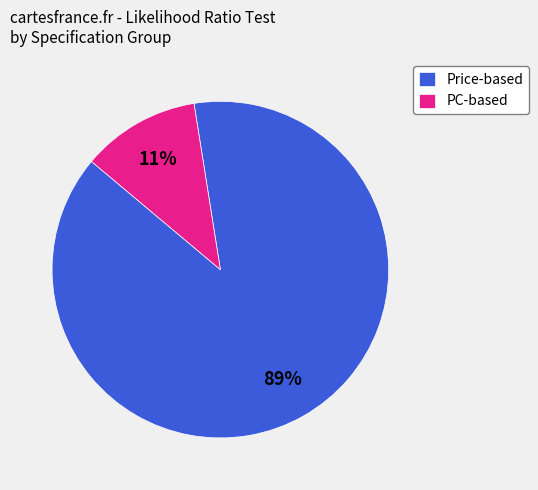

Is there any slice that represents more than half of the pie?

Yes